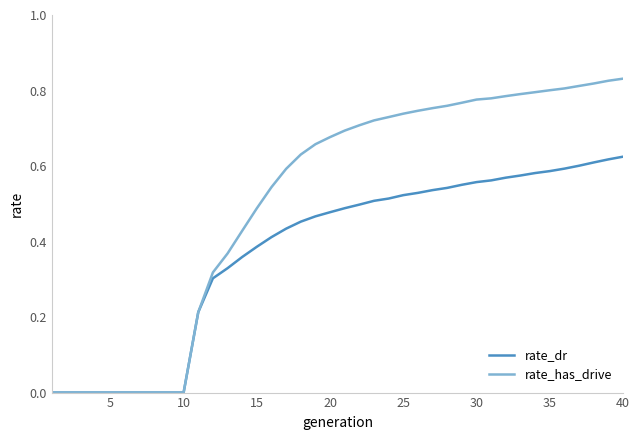

Rank the series by their maximum value, from highest to lowest.

rate_has_drive, rate_dr